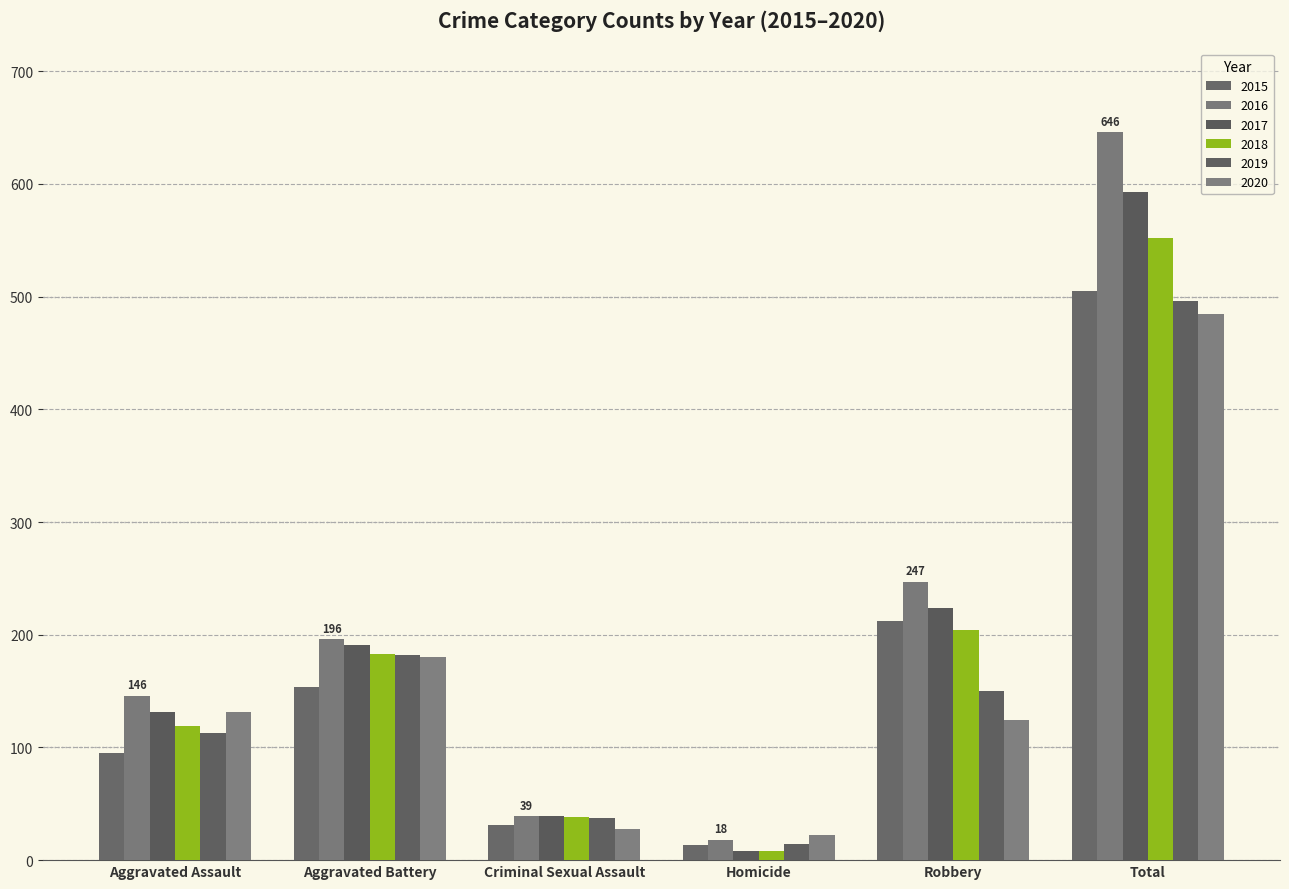

Between Aggravated Assault and Homicide, which series saw the biggest shift?

2016